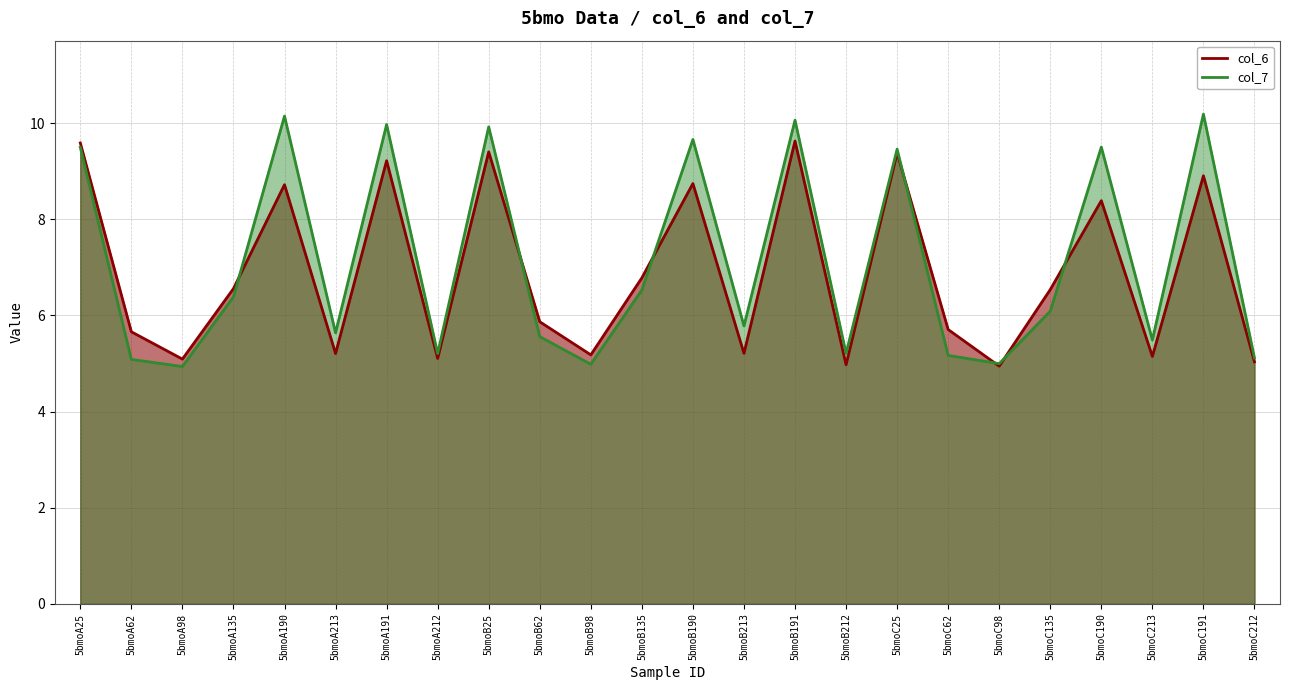

The value of col_7 at 5bmoA98 is 8.7. True or false?

False